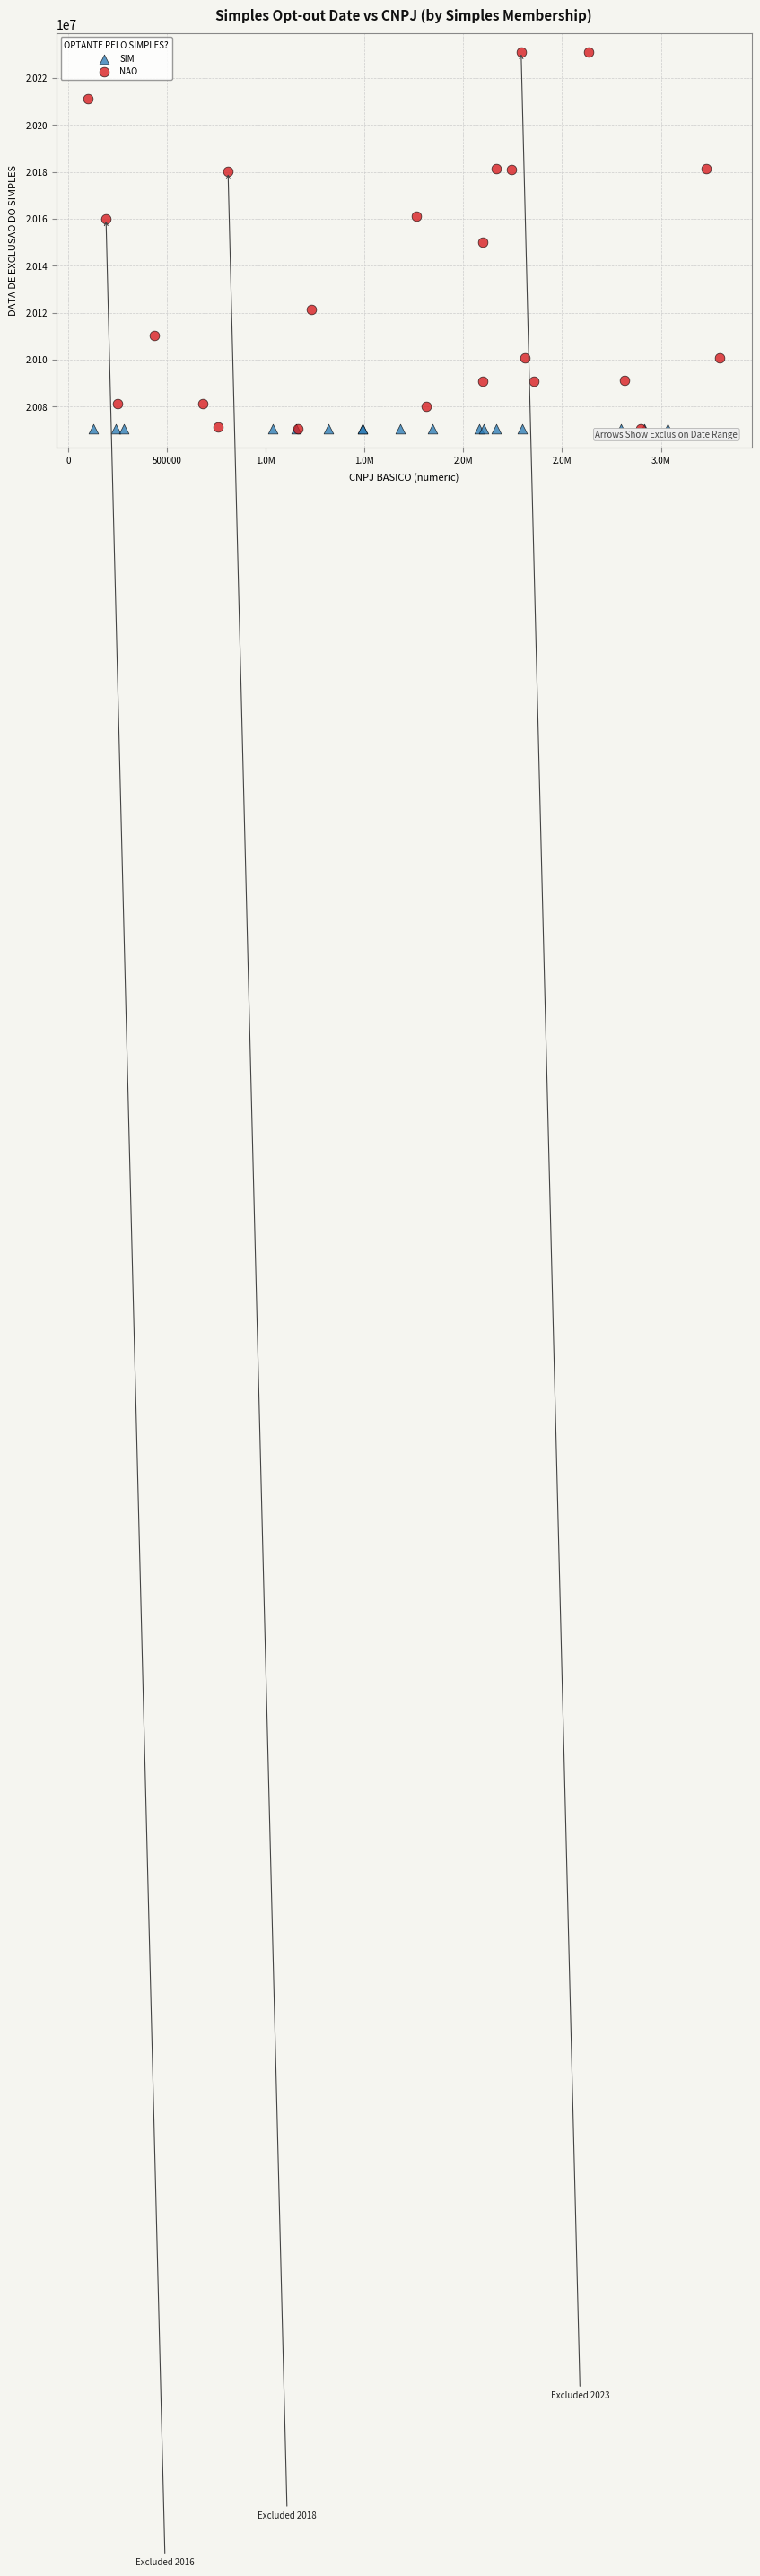

Which series contains the highest Y value?

NAO